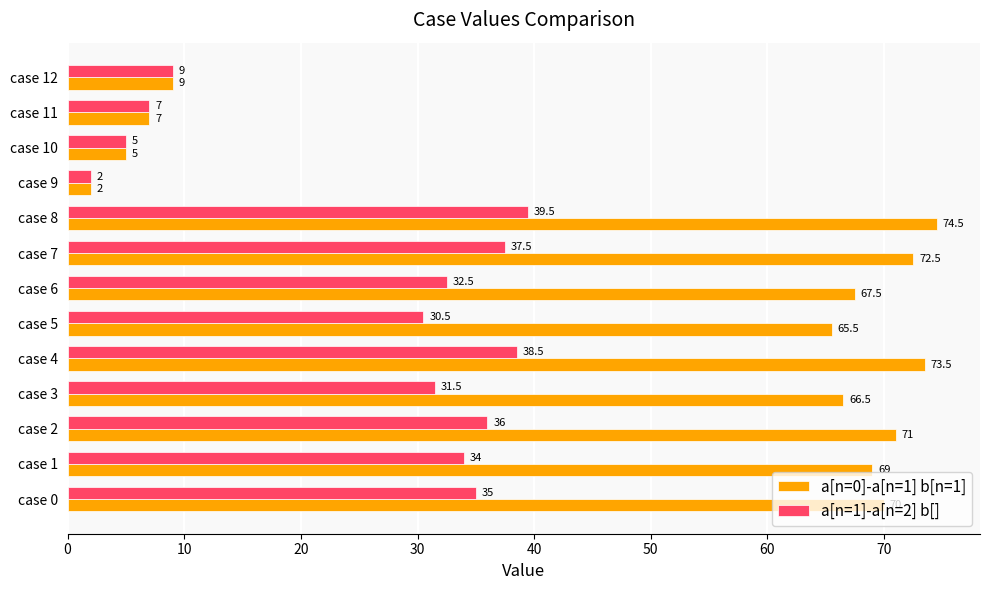

What is the lowest value of the a[n=0]-a[n=1] b[n=1] series?

2.0